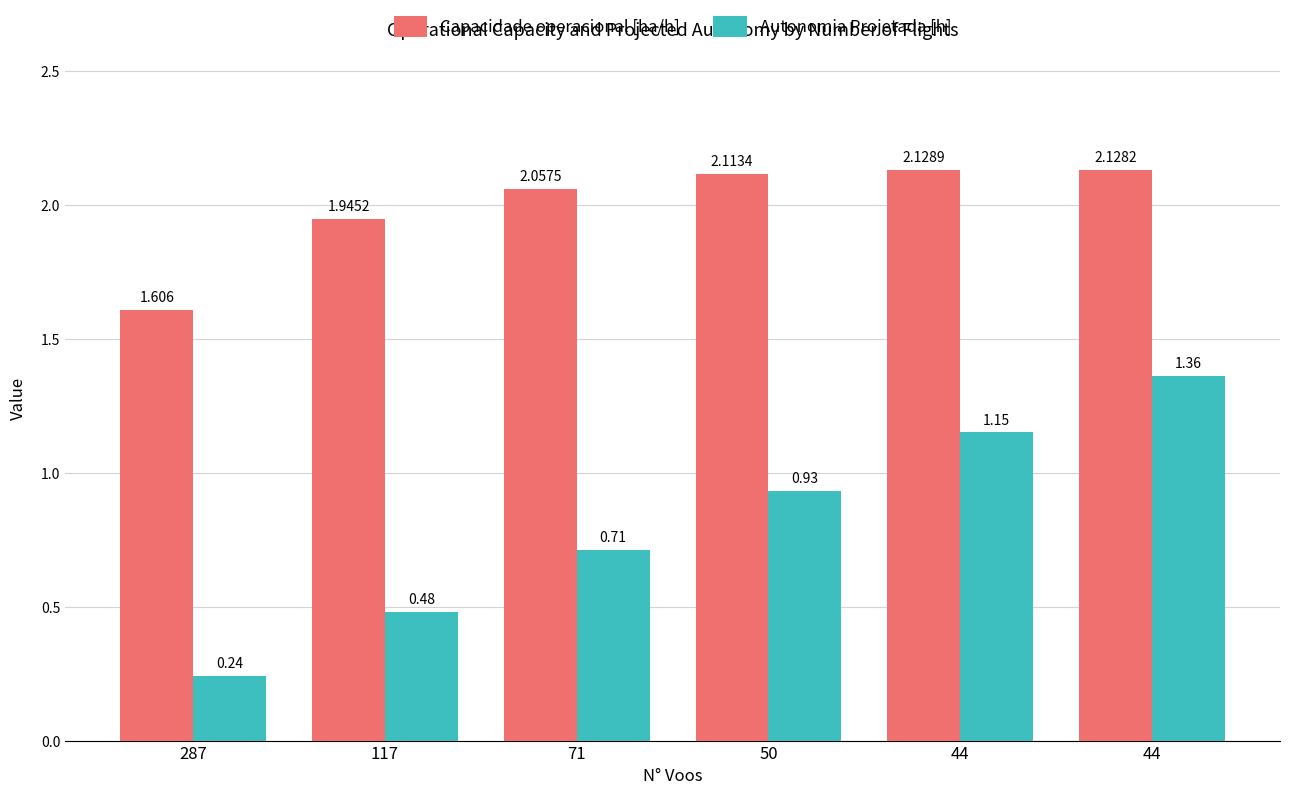

How many data points does each series have?

6